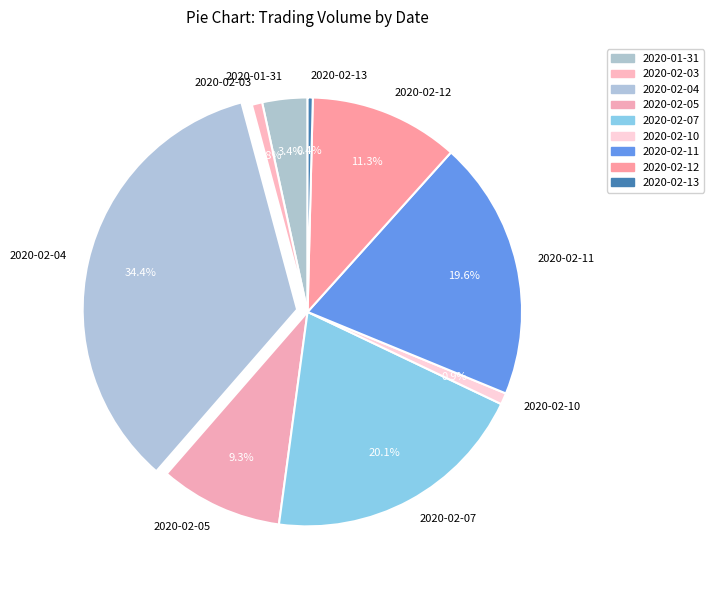

Is it true that 2020-02-05 is 4% of the pie?

False